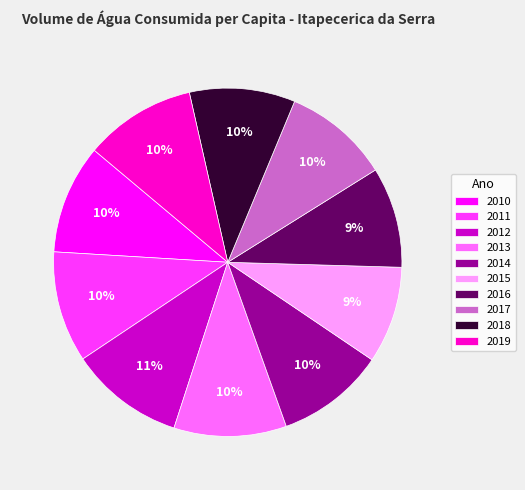

The 2013 slice represents 10% of the pie. True or false?

True